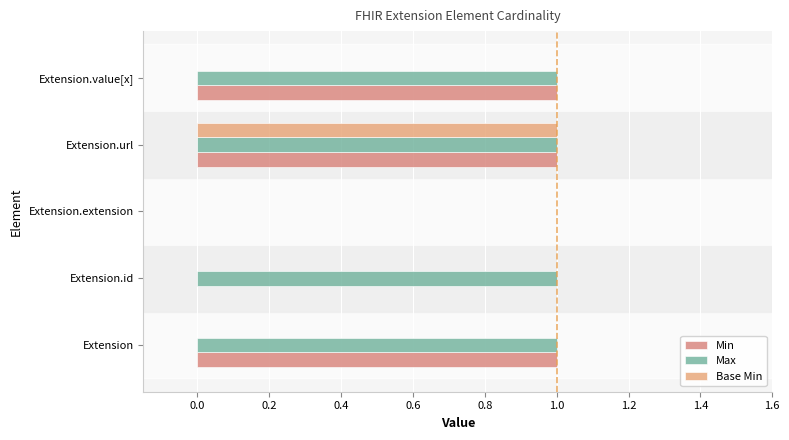

List the series in order of their overall mean, lowest first.

Base Min, Min, Max